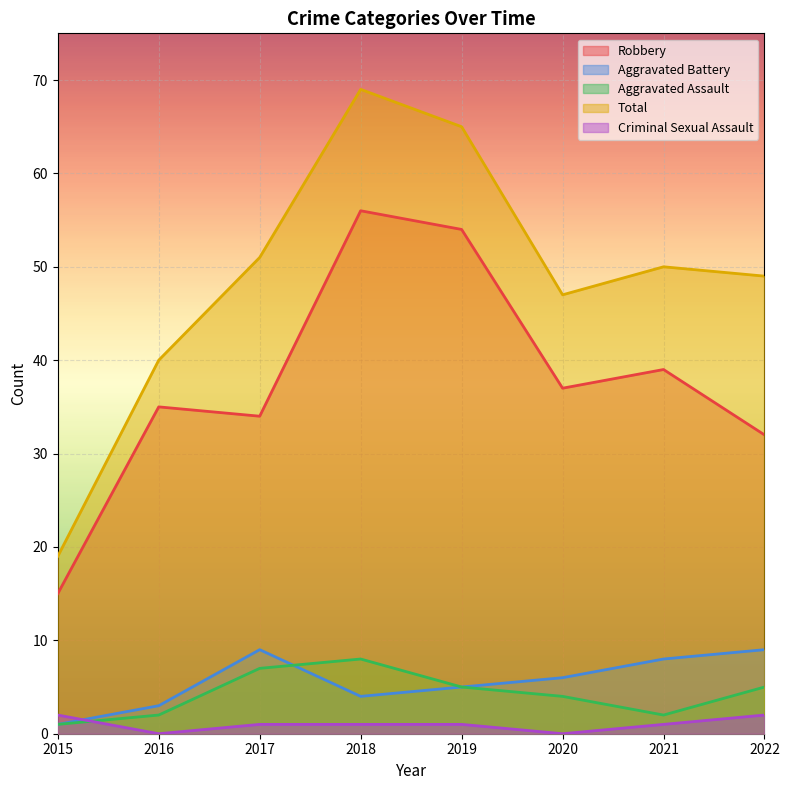

Which series has the widest spread of values?

Total